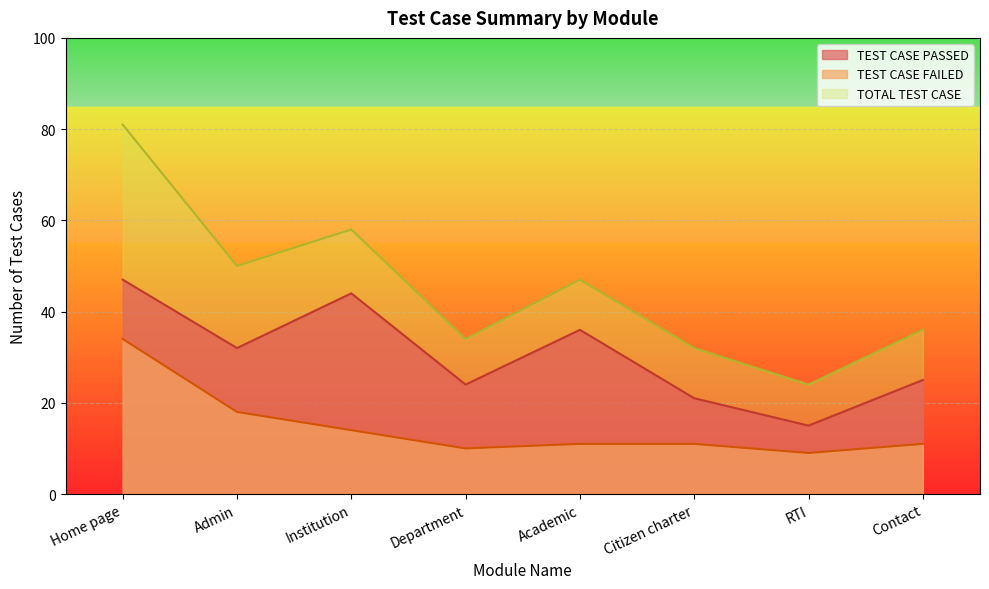

What is the label of the 2nd point from the right?

RTI